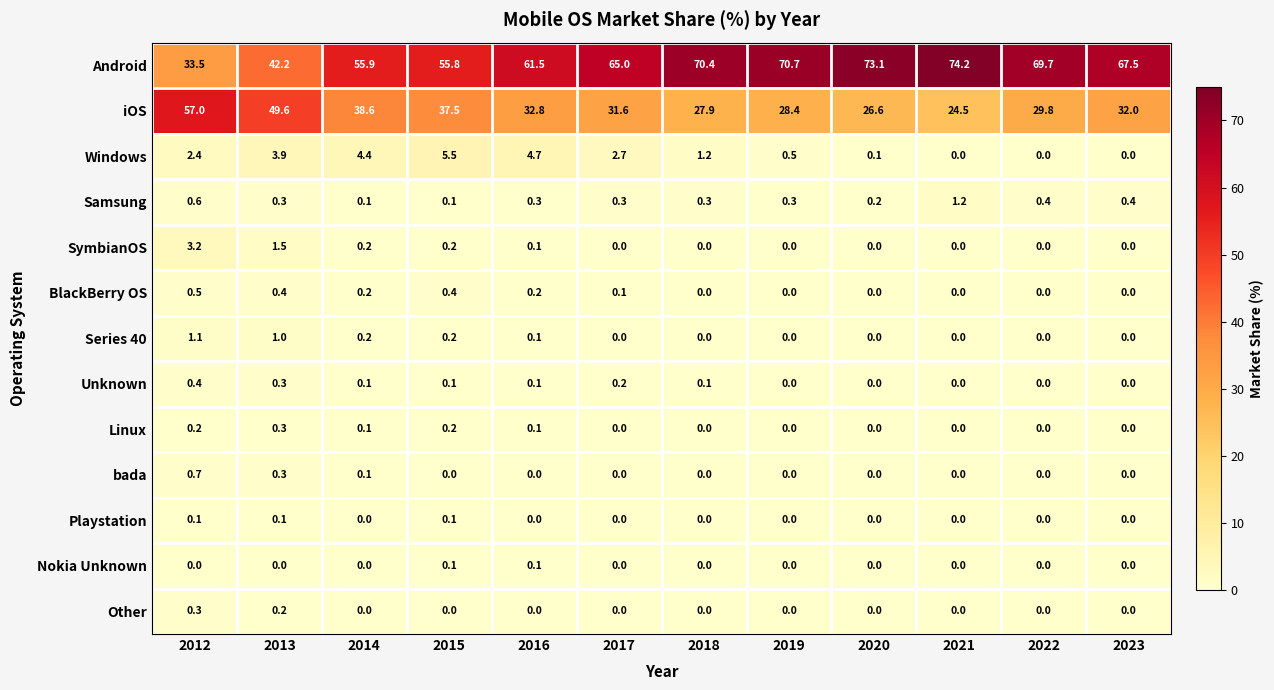

The value of Android at 2017 is 65.0. True or false?

True